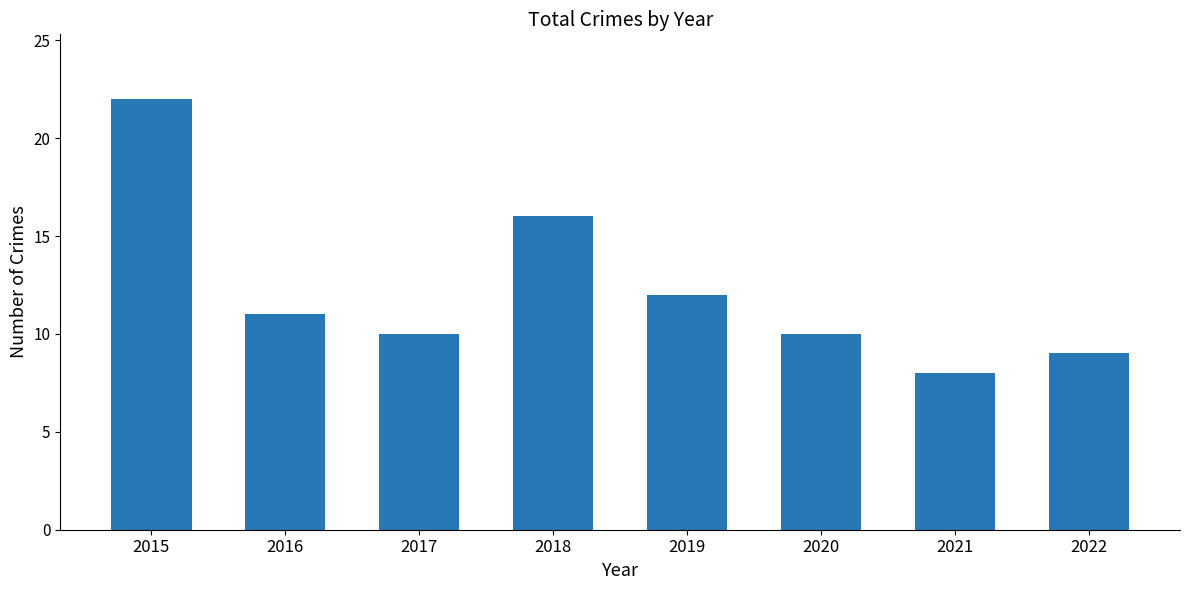

At which label does the data first exceed 11?

2015